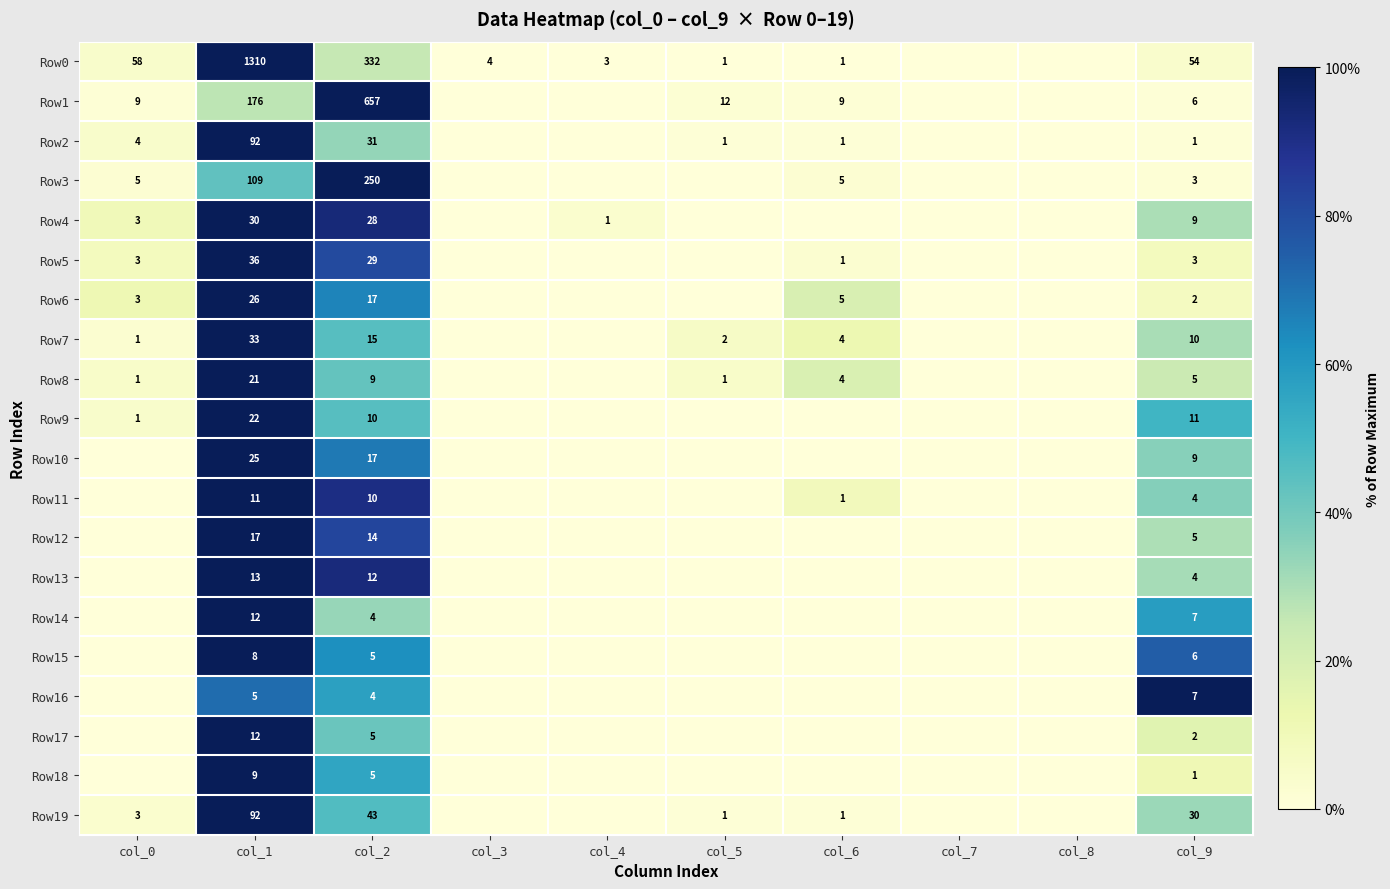

What is the difference between the Row2 values at col_9 and col_1?

91